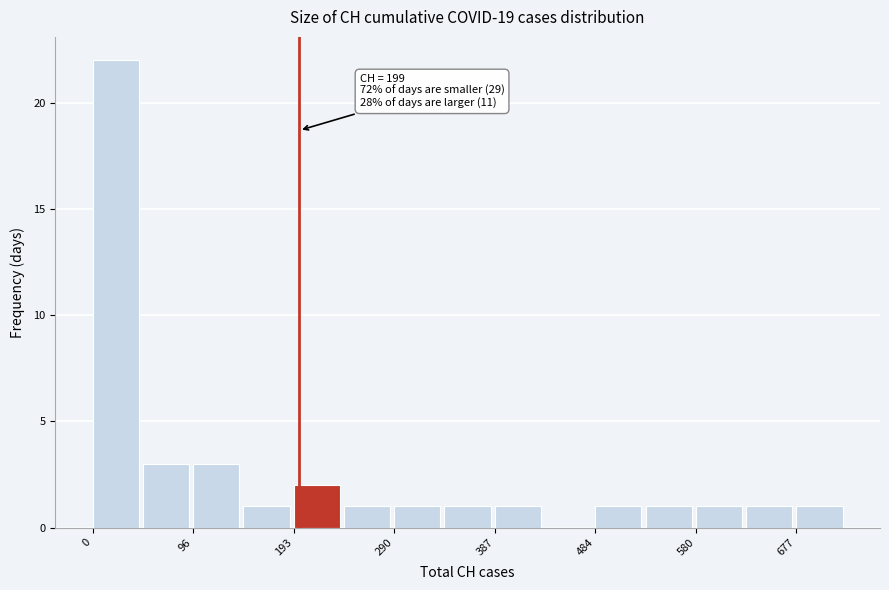

Over which range of the x-axis is the bar tallest?

0 to 50